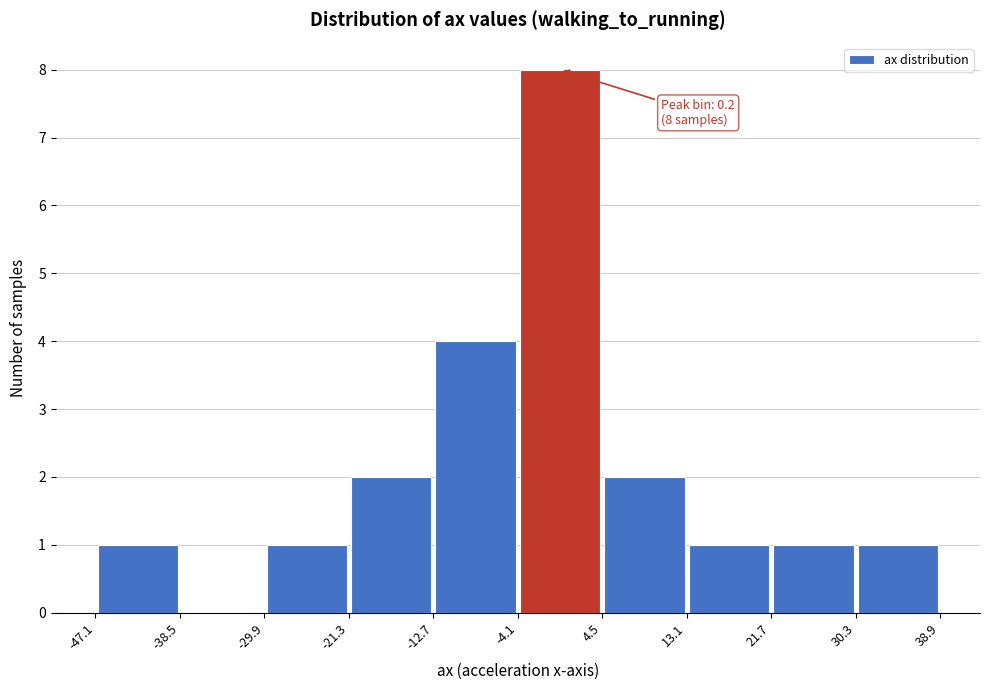

Which range on the x-axis has the tallest bar?

-4.1 to 4.5